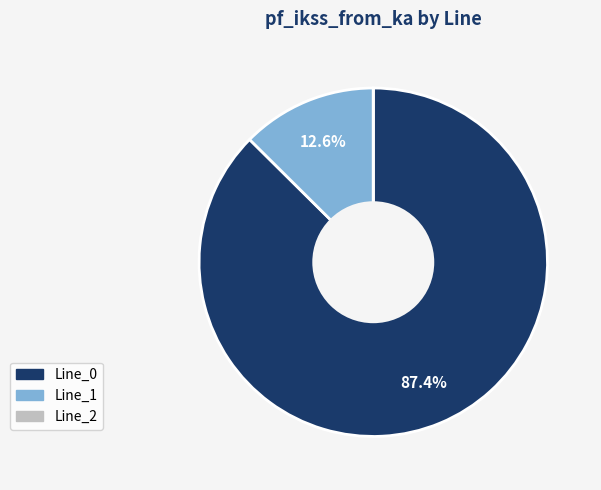

What percentage is NOT represented by Line_0?

12.6%